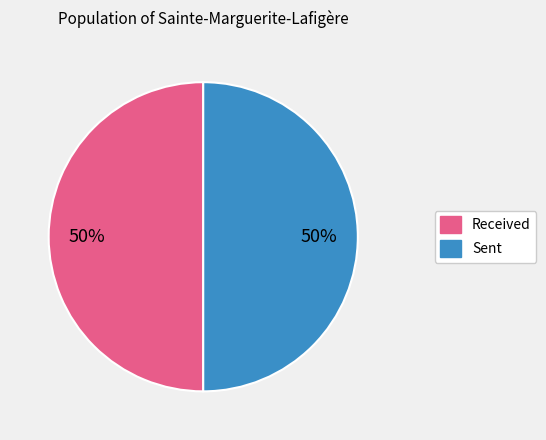

To the nearest percent, what is the average slice percentage?

50%